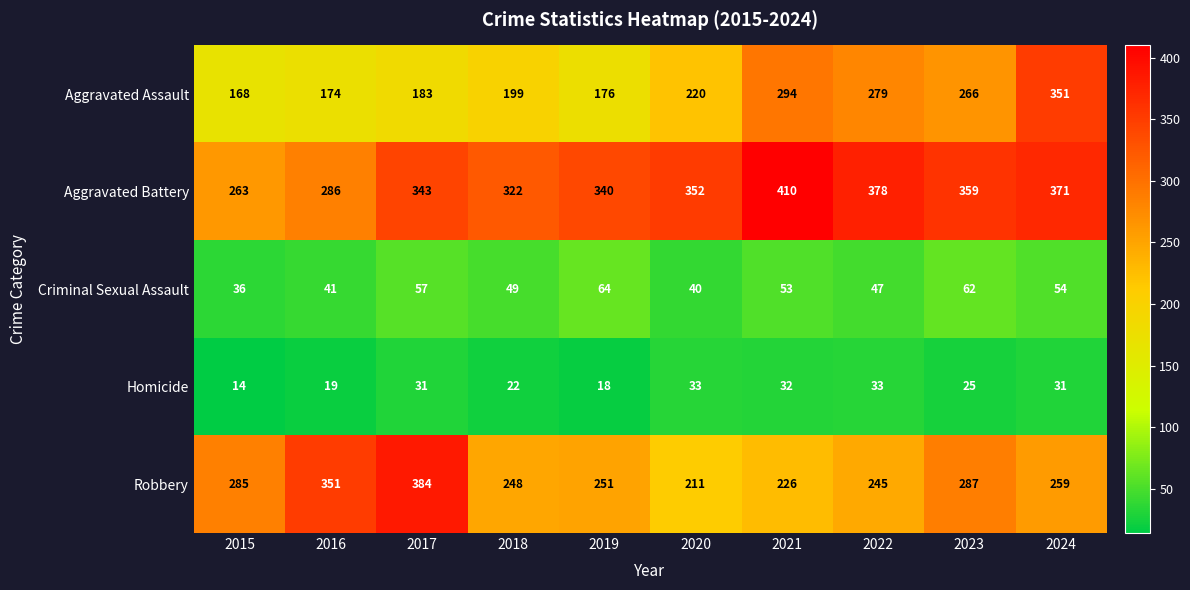

What value does the Aggravated Assault series have at 2018, to the nearest 5?

200